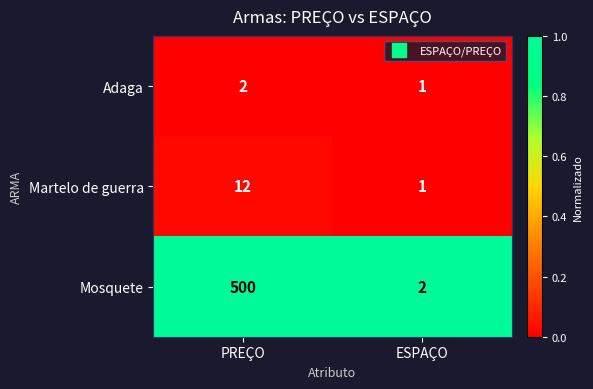

What is the spread (max minus min) of values at PREÇO?

498